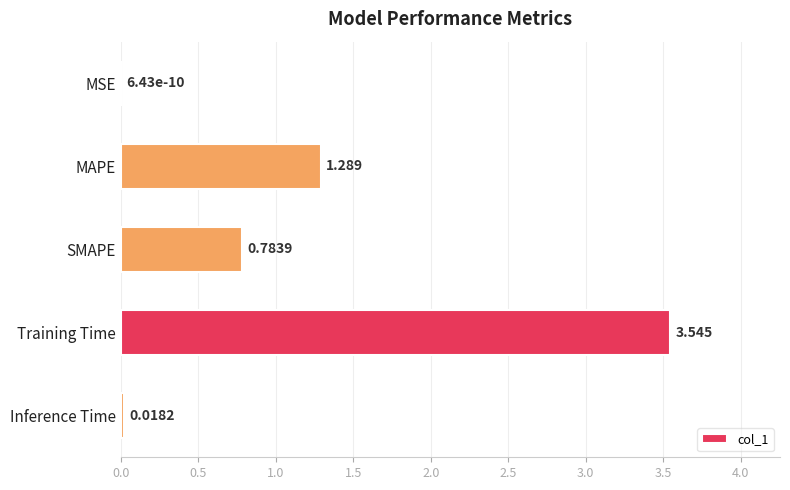

At which label is the value closest to 1?

SMAPE